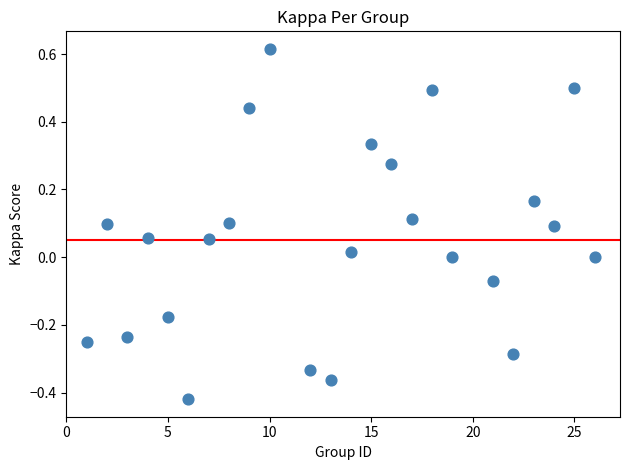

What is the range of X values (max minus min)?

25.0